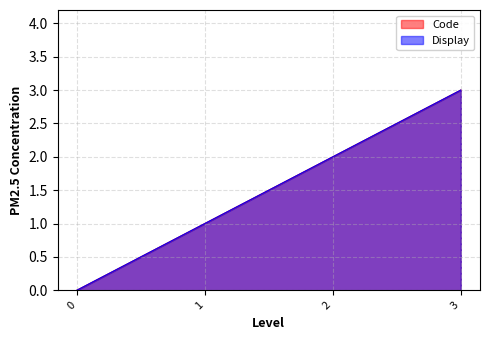

Which category has the highest value in the Code series?

3